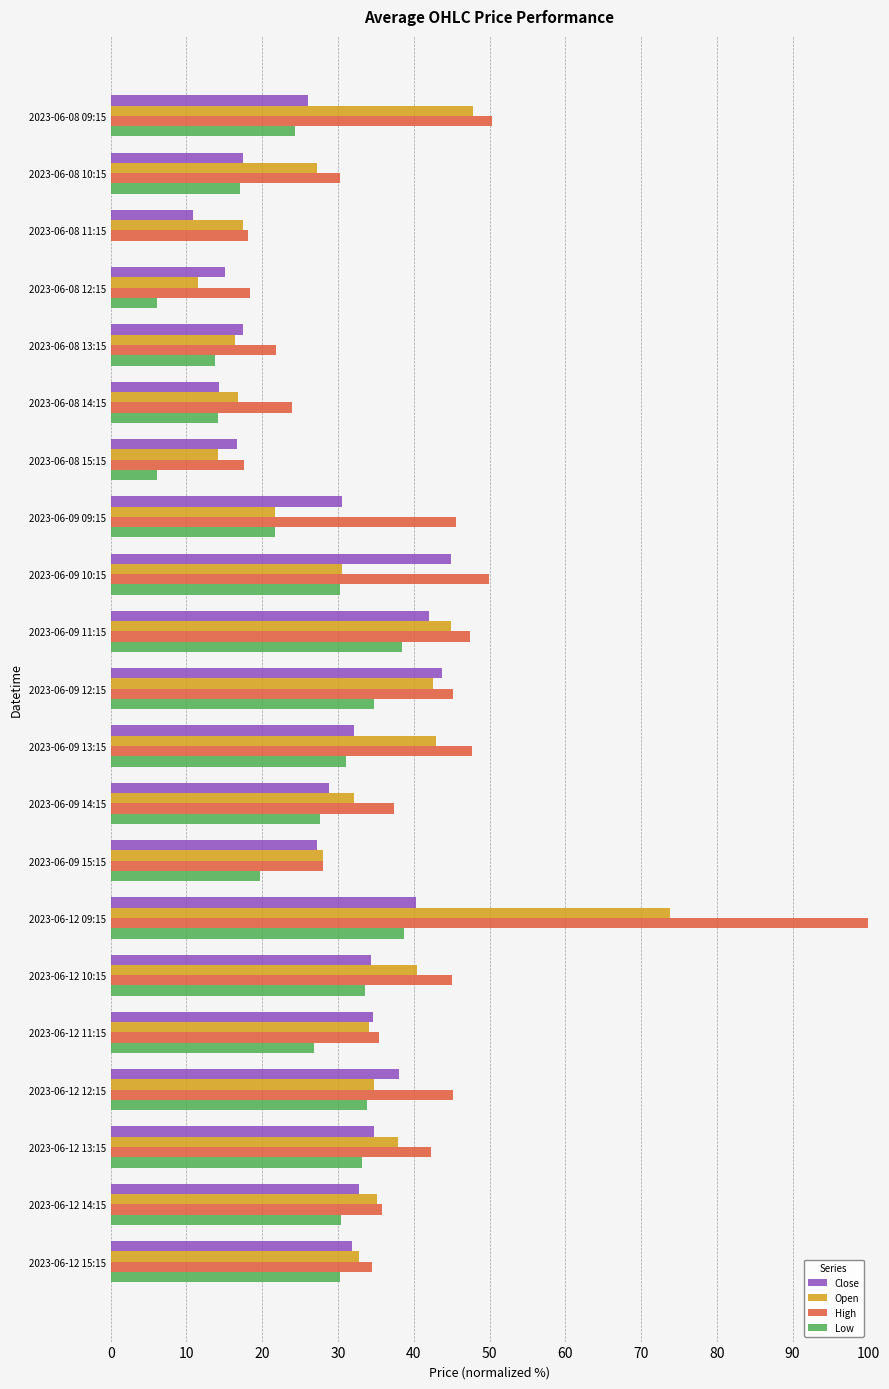

Which category has the highest value across all series?

2023-06-12 09:15